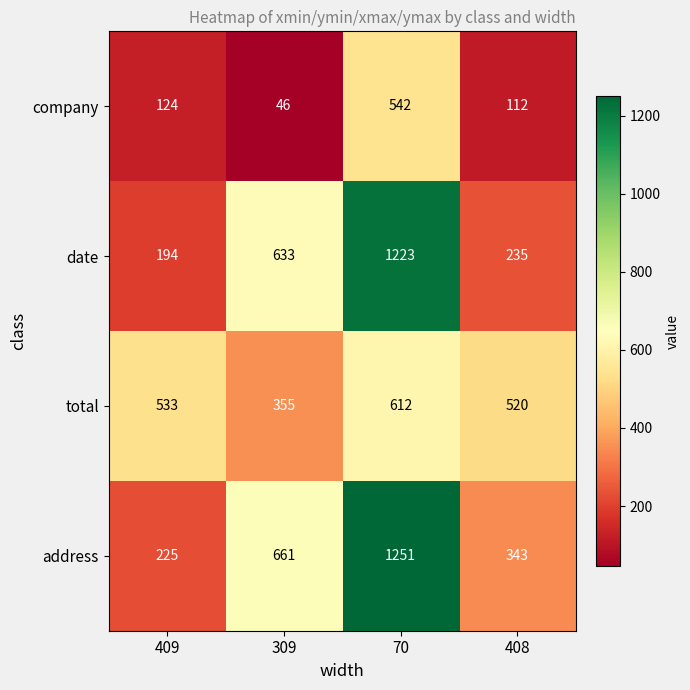

The total series shows 895 at 409. True or false?

False